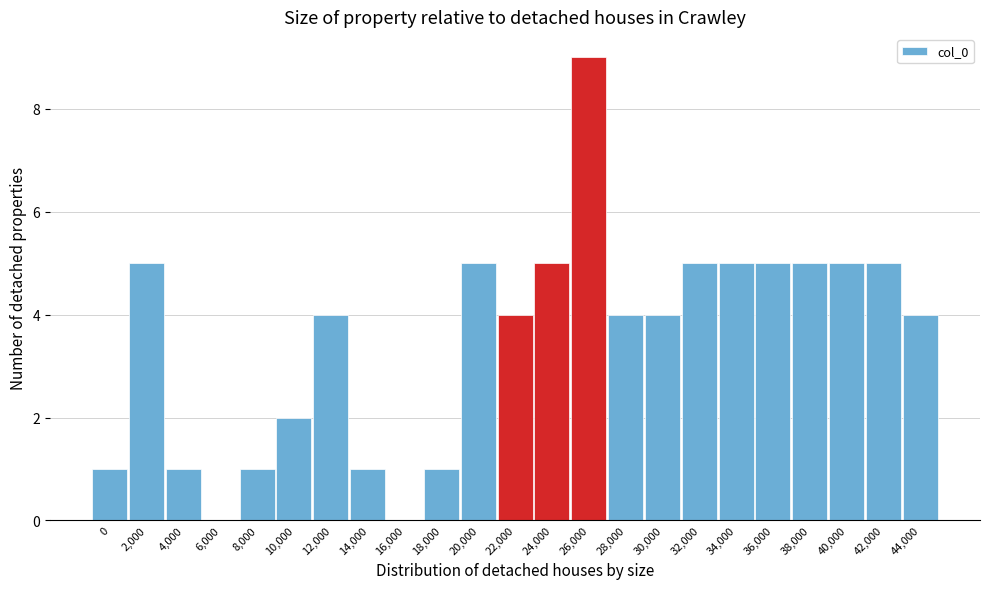

Reading left to right, transcribe all the data shown in this chart.

0=1	2,000=5	4,000=1	6,000=0	8,000=1	10,000=2	12,000=4	14,000=1	16,000=0	18,000=1	20,000=5	22,000=4	24,000=5	26,000=9	28,000=4	30,000=4	32,000=5	34,000=5	36,000=5	38,000=5	40,000=5	42,000=5	44,000=4